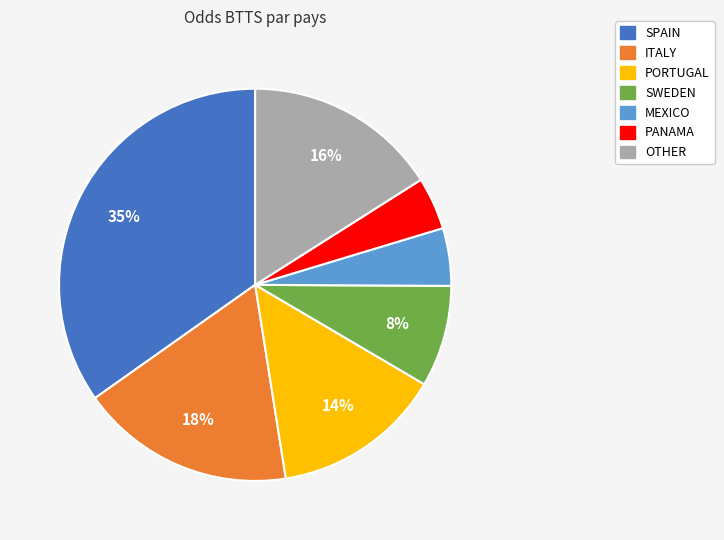

Is there a majority slice in this chart?

No